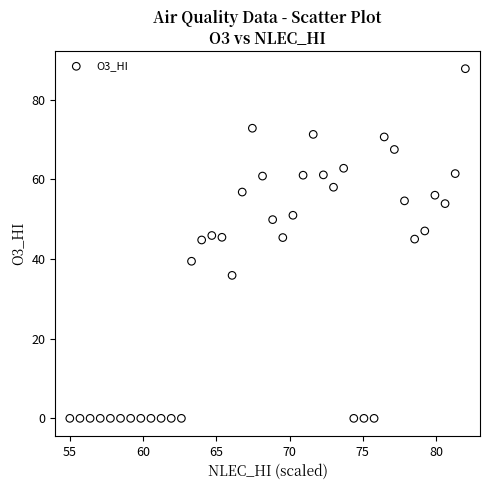

What is the range of Y values (max minus min)?

87.8